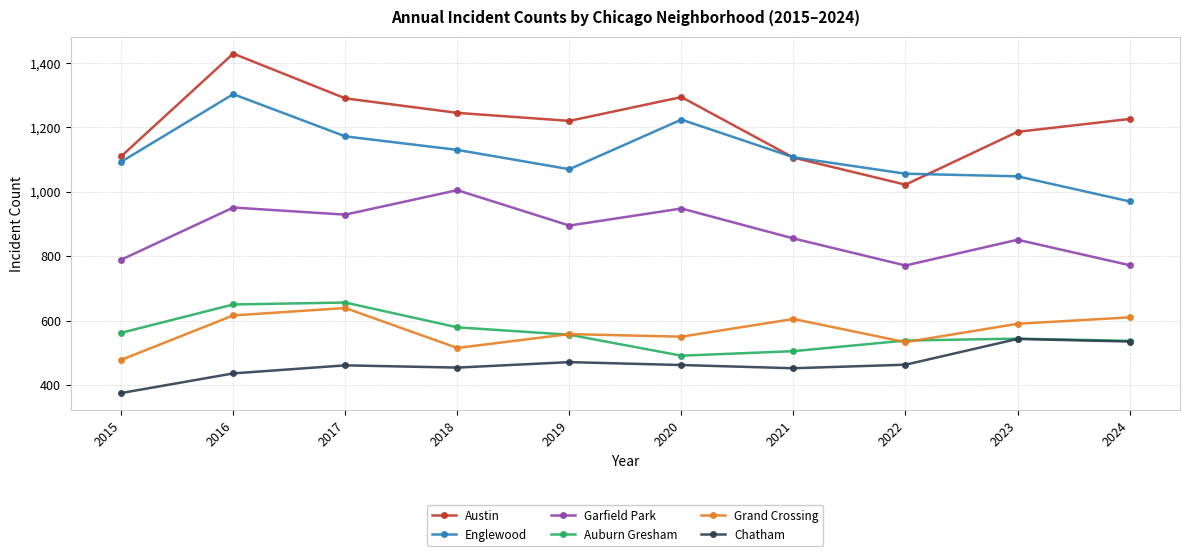

True or false: Englewood and Garfield Park intersect in this chart.

False